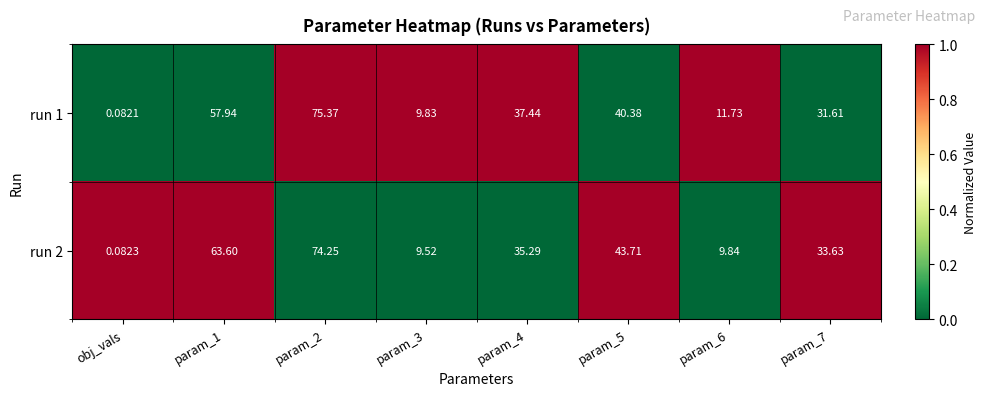

At which category is the sum across all series the highest?

param_2